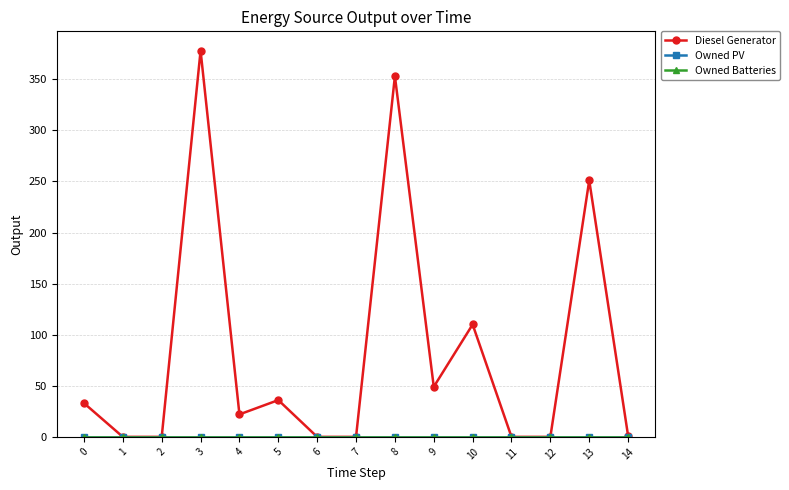

Is this an area chart (filled region under the line)?

No